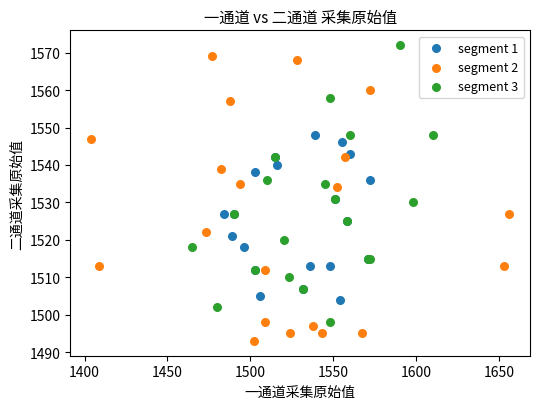

What are all the series names shown in the legend?

segment 1, segment 2, segment 3